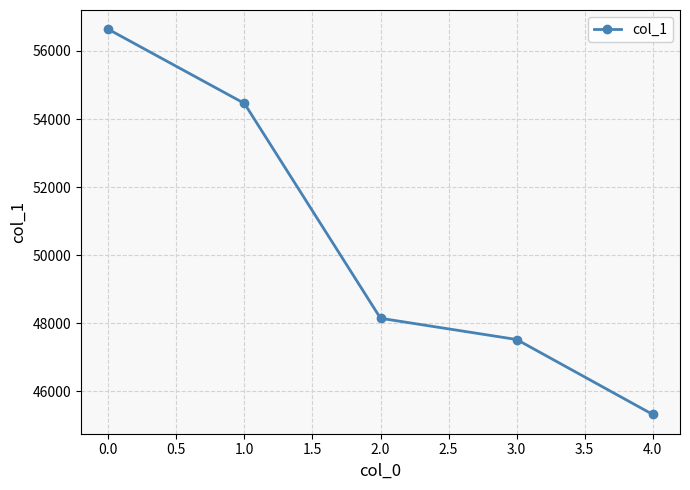

What is the difference between the maximum and minimum values?

11321